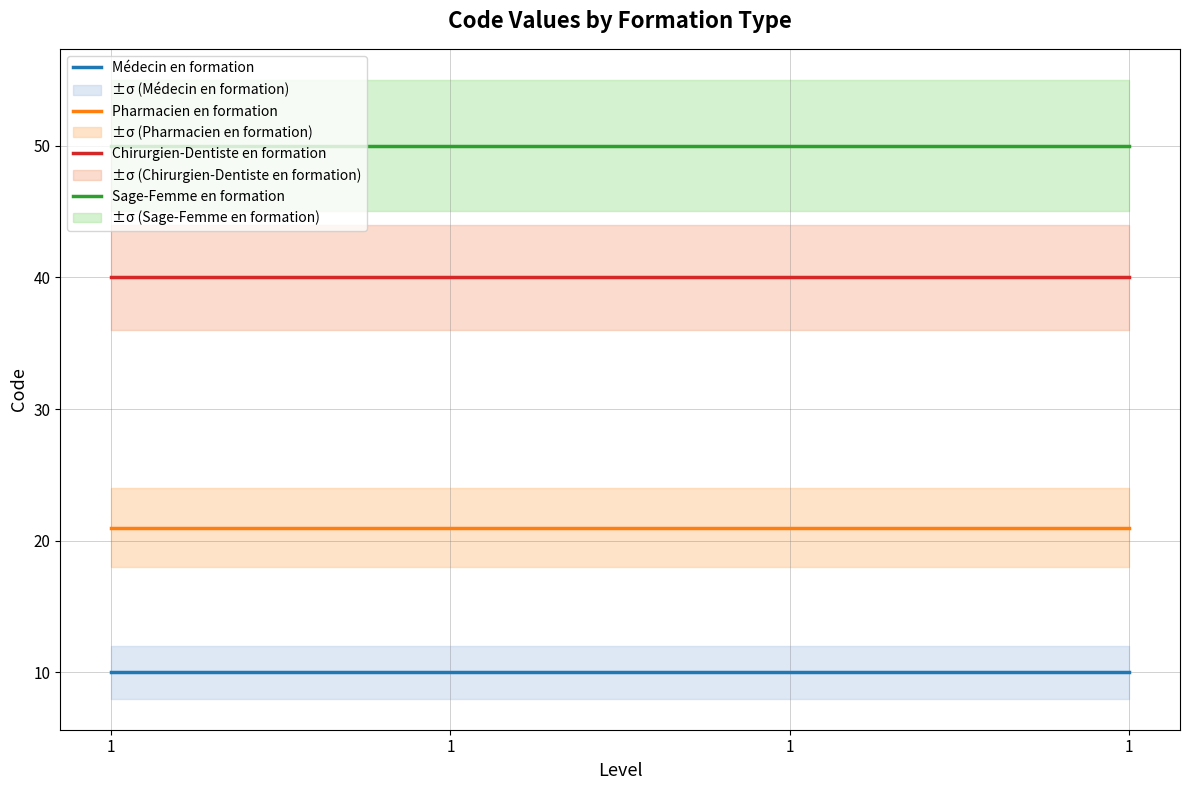

What is the lowest value of the Pharmacien en formation series?

21